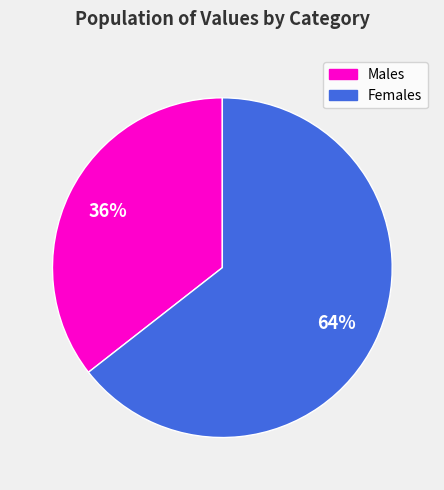

Does any single category account for the majority?

Yes